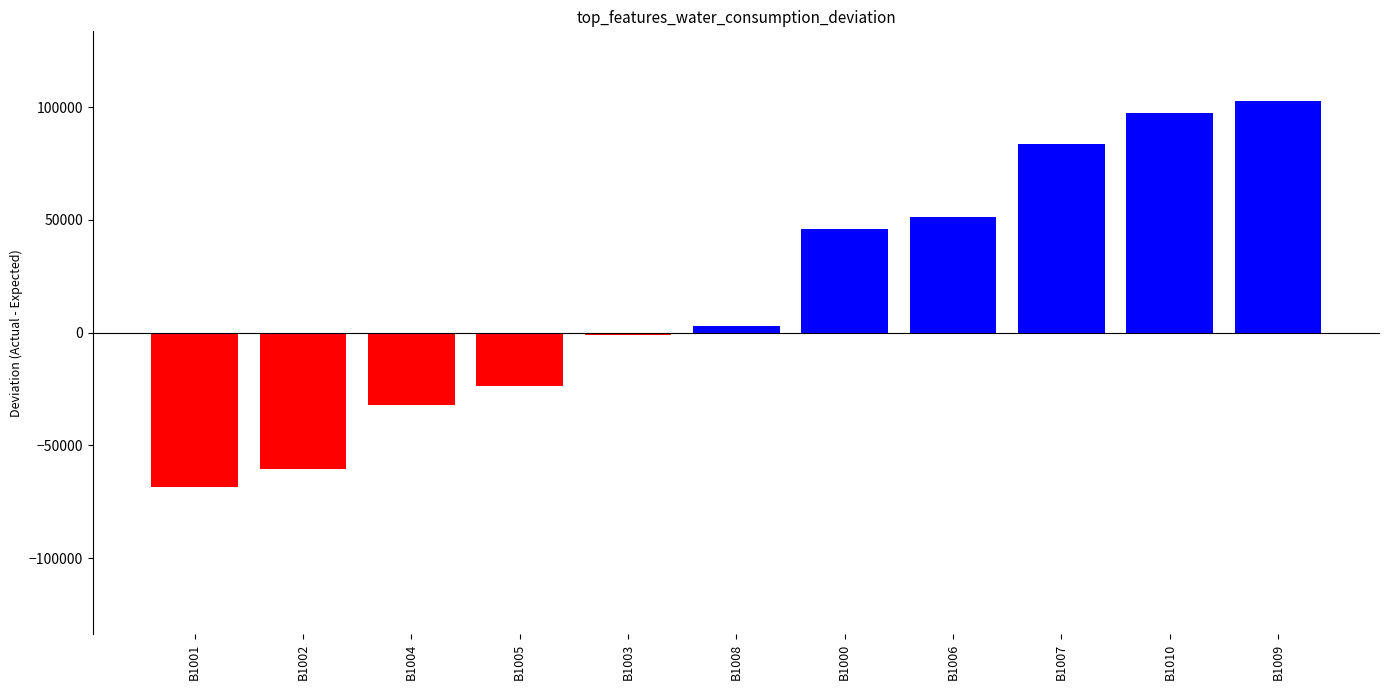

What is the sum of all values?

198687